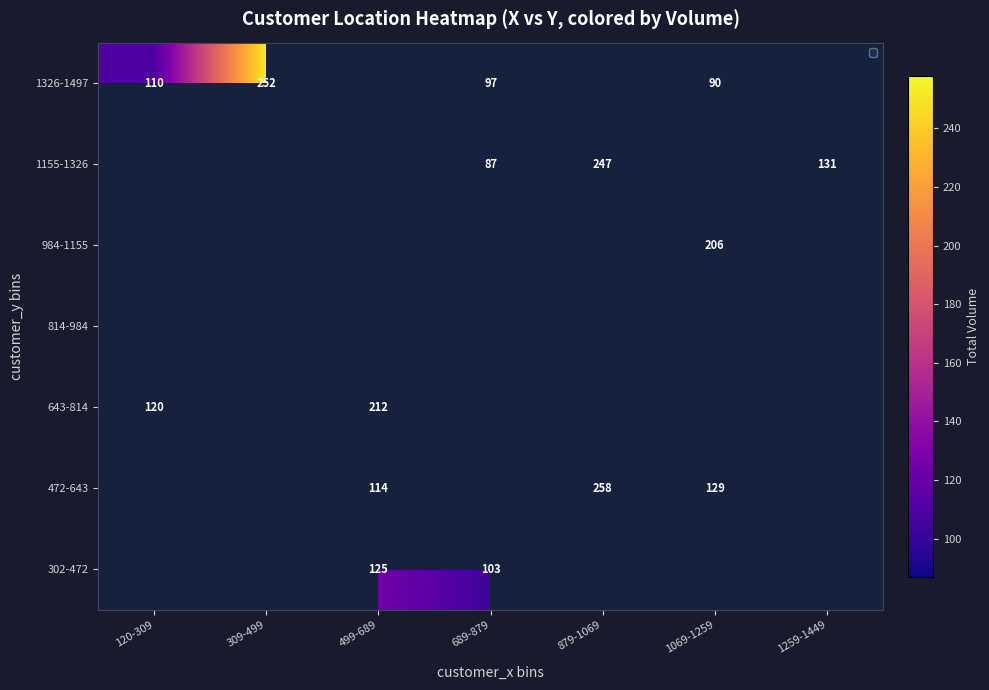

Which has a higher value, 309-499 or 879-1069?

879-1069